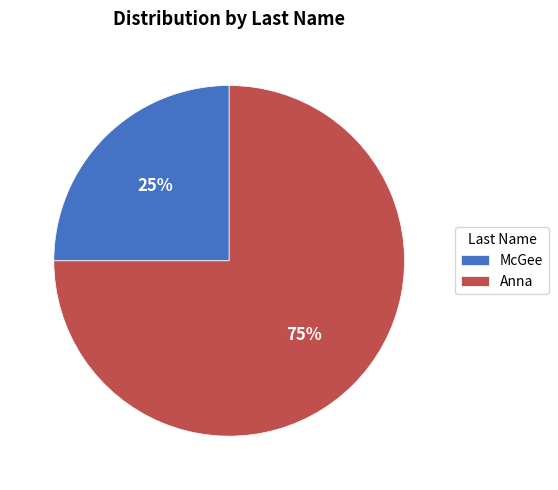

To the nearest percent, what is the average slice percentage?

50%